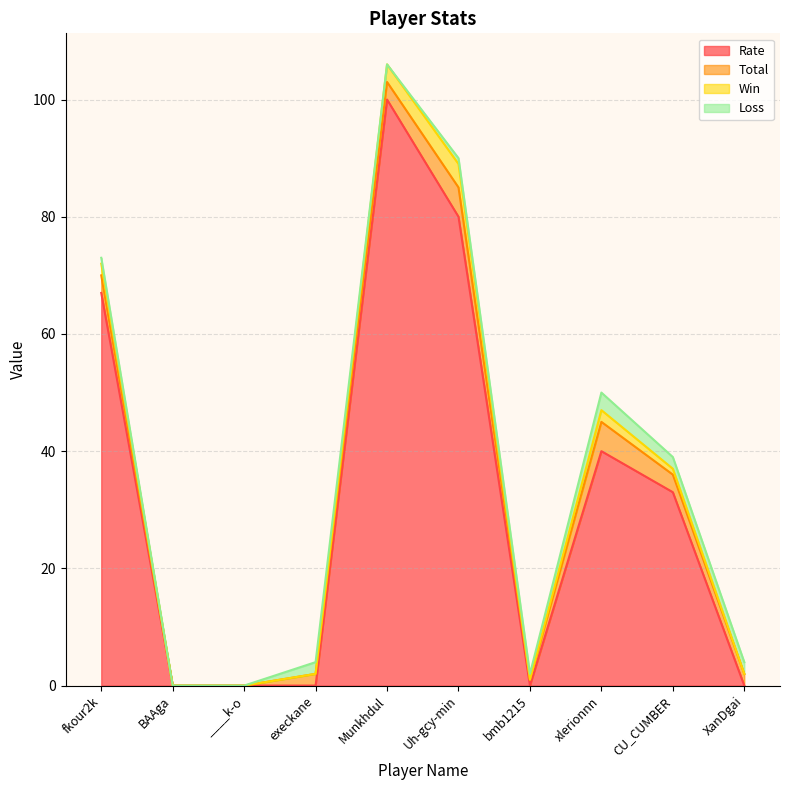

What is the average value of the Rate series?

32